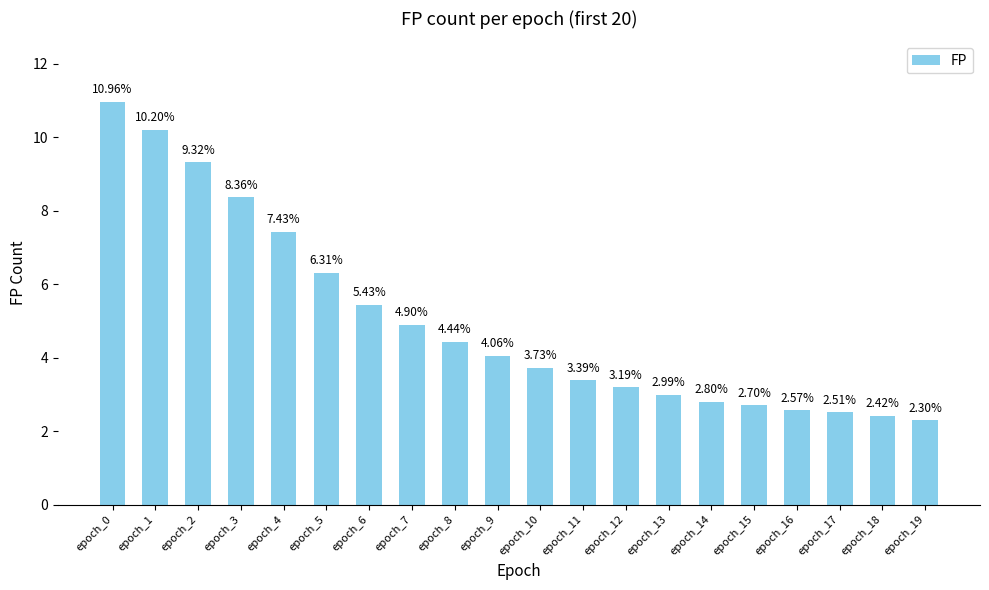

Does the chart contain any negative values?

No